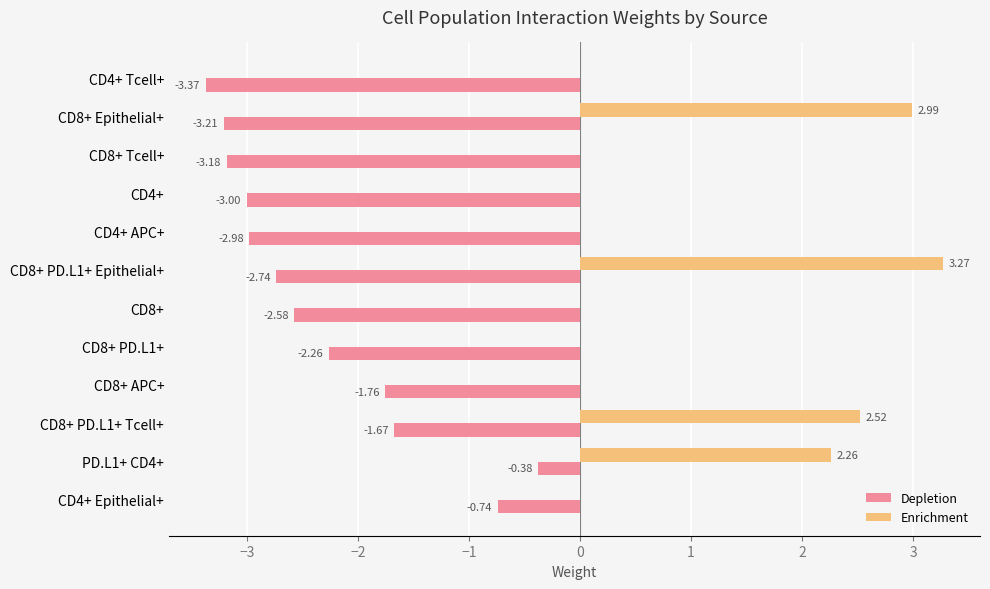

Between CD4+ Tcell+ and CD8+ Epithelial+, which series saw the biggest shift?

Enrichment